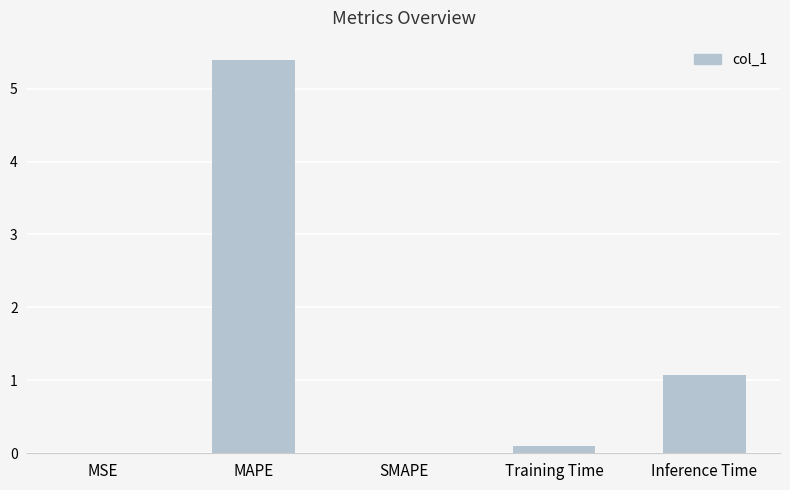

Is it true that the value at Inference Time is 1.1?

True